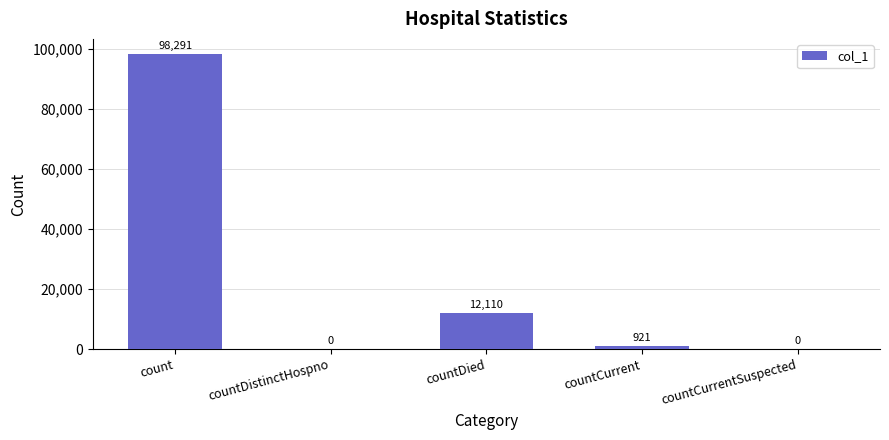

What is the sum of the values at count and countCurrent?

99212